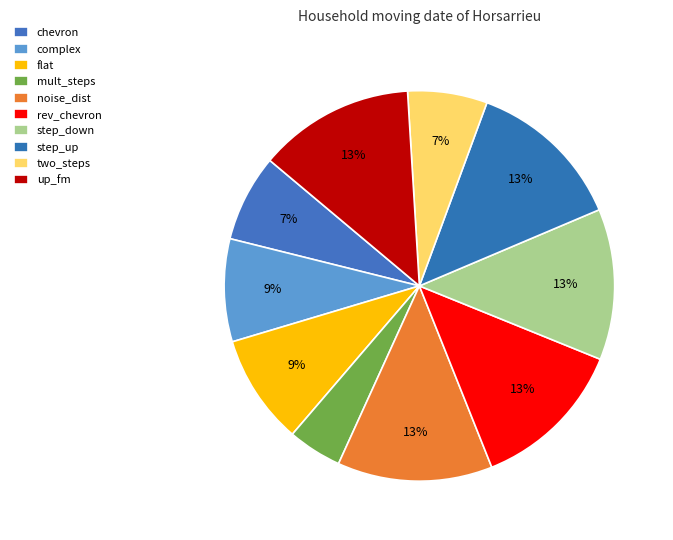

How many slices are in this pie chart?

10